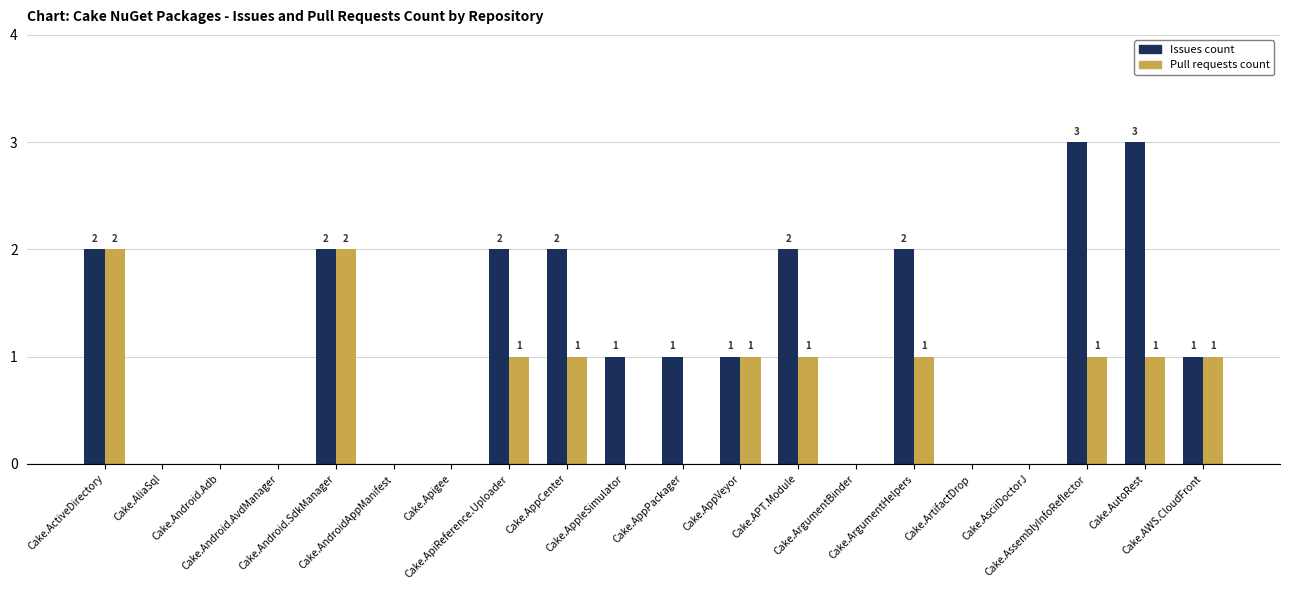

Reading left to right, list all the values displayed in this chart.

Issues count: 2	0	0	0	2	0	0	2	2	1	1	1	2	0	2	0	0	3	3	1
Pull requests count: 2	0	0	0	2	0	0	1	1	0	0	1	1	0	1	0	0	1	1	1